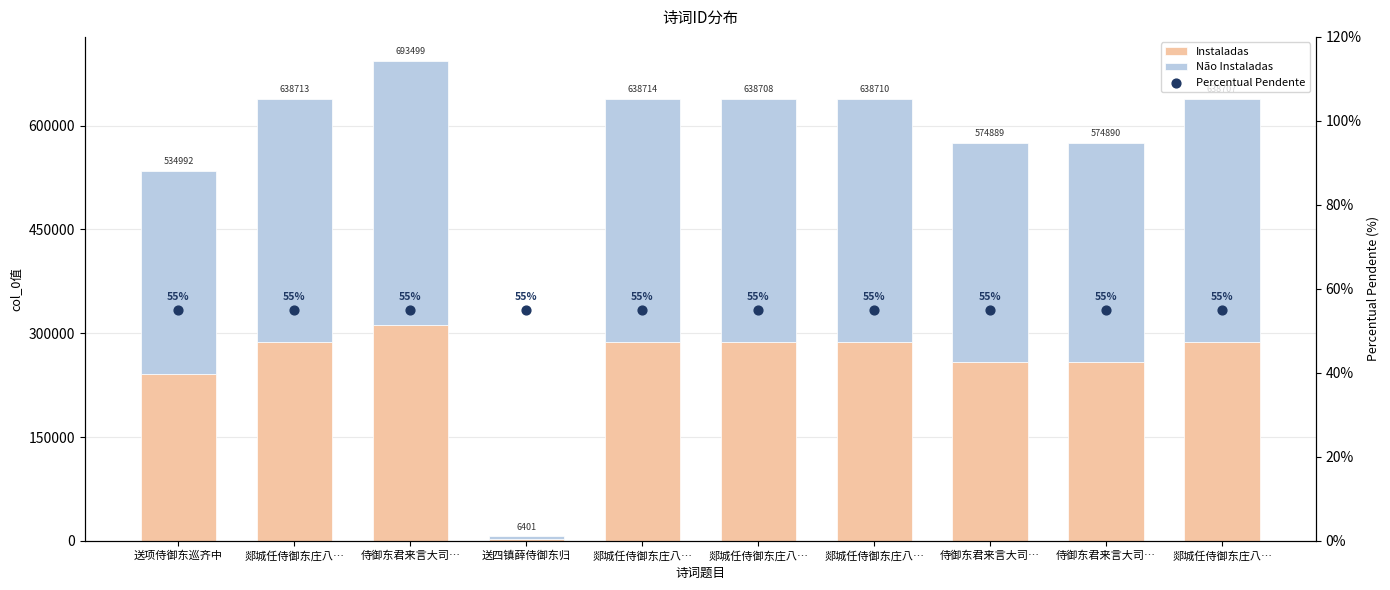

At which category is the sum across all series the highest?

侍御东君来言大司…